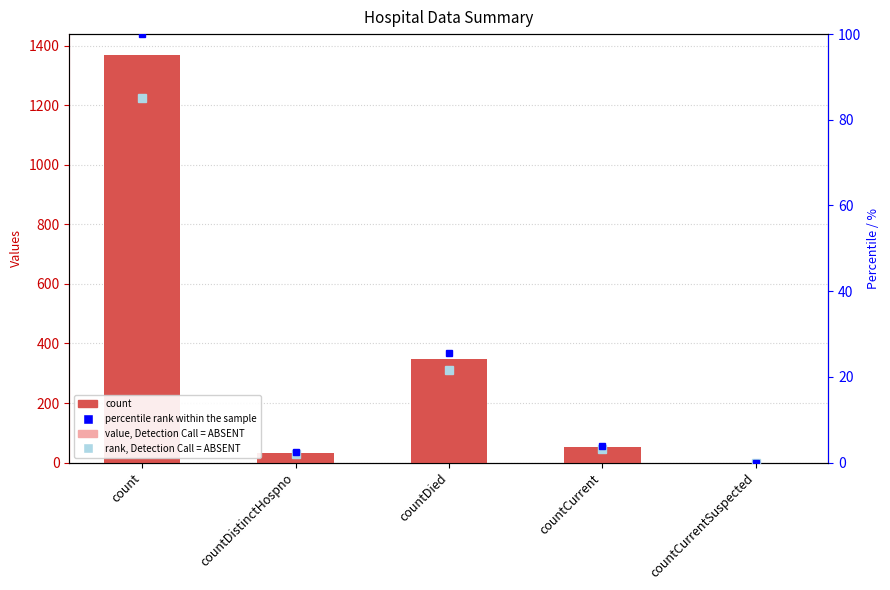

Is the value of value, Detection Call = ABSENT at count greater than the value of values at countDistinctHospno?

Yes